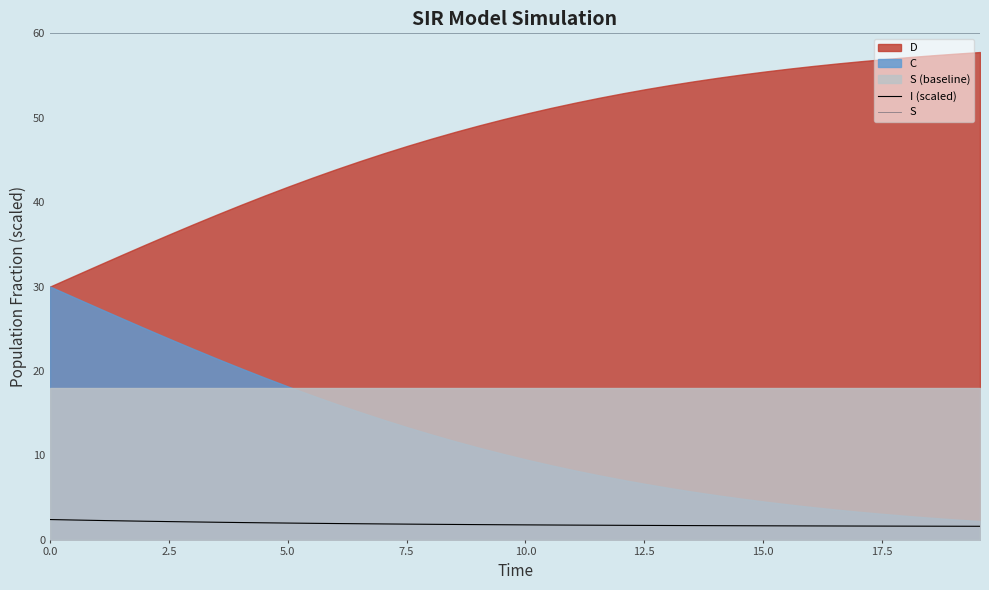

True or false: S and I (scaled) intersect in this chart.

False